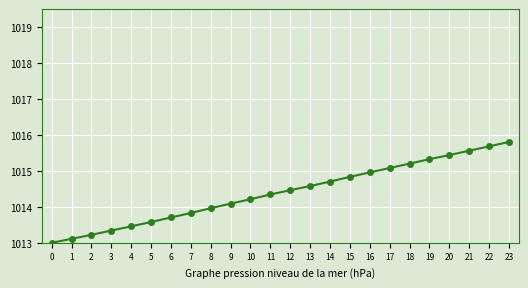

What is the maximum value shown in the chart?

1015.8